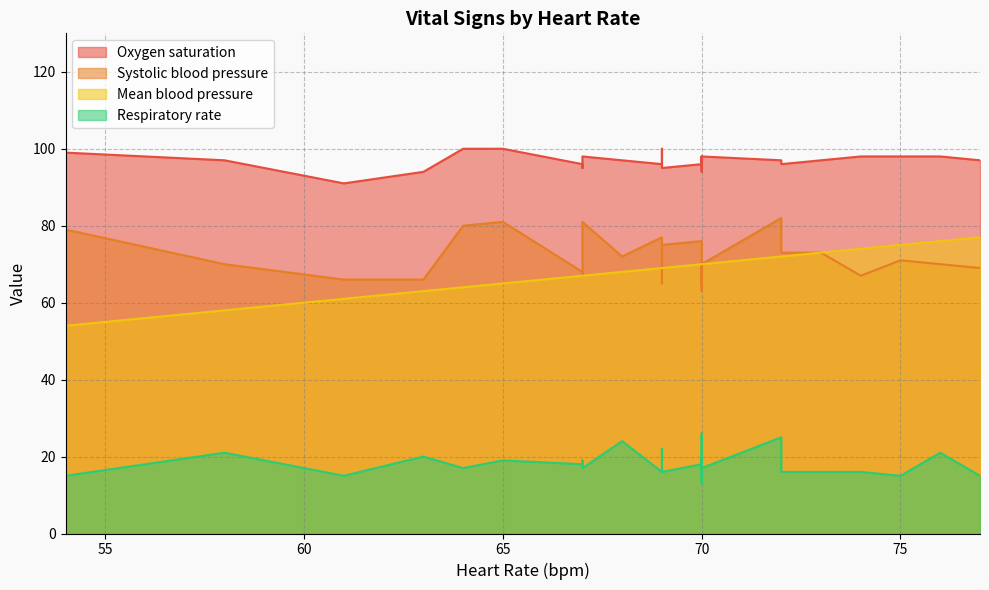

Which series has the largest total across all categories?

Oxygen saturation